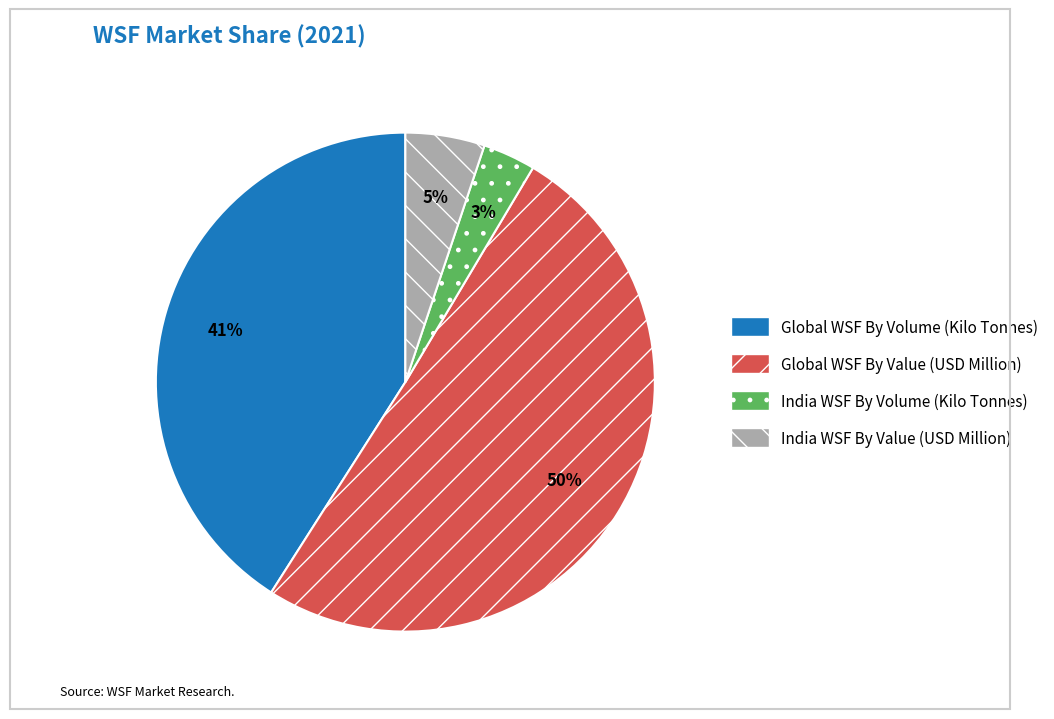

Which slice is the smallest?

India WSF By Volume (Kilo Tonnes)